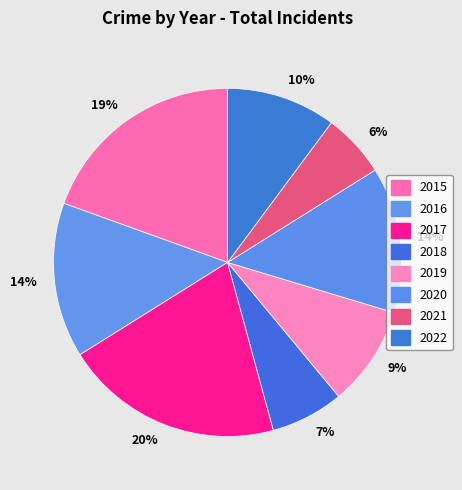

How many segments does this pie chart have?

8